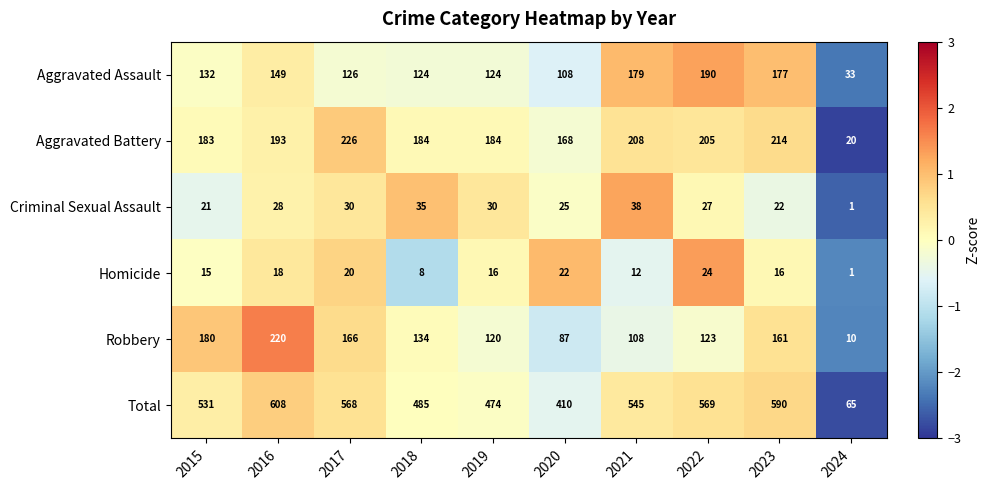

Is it true that Aggravated Assault equals 68 at 2018?

False